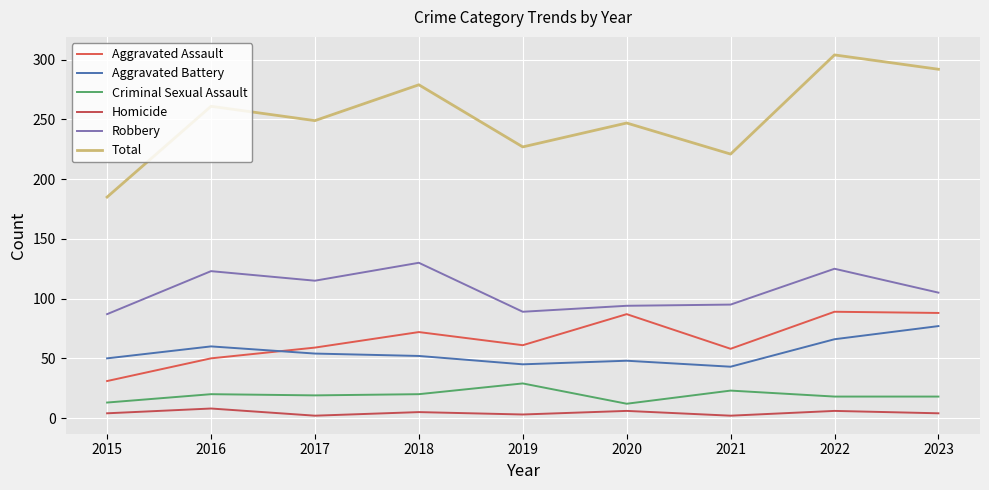

True or false: Robbery and Aggravated Assault cross at least once.

False